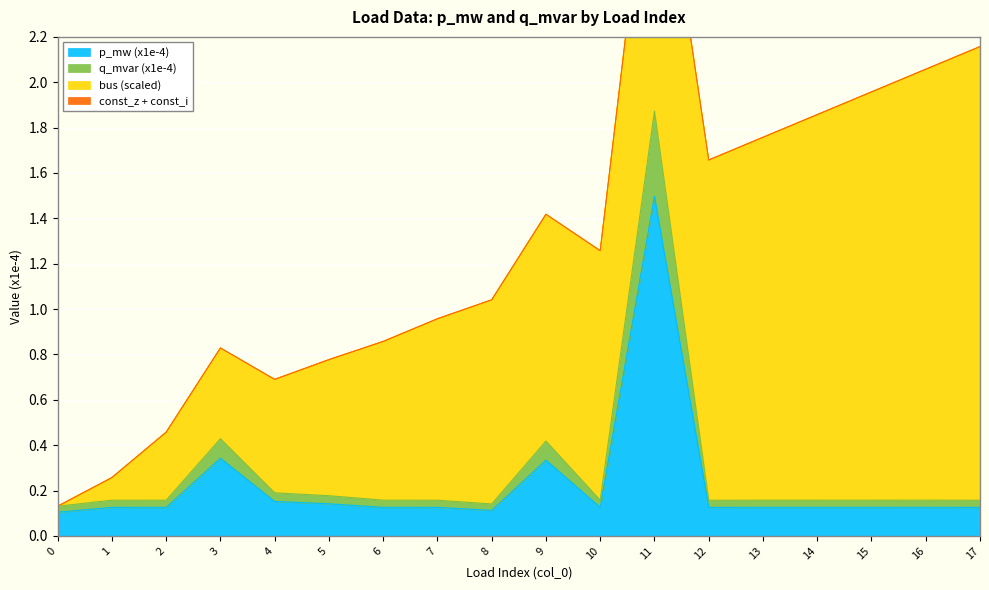

What is the approximate value of q_mvar (x1e-4) at 6?

0.2